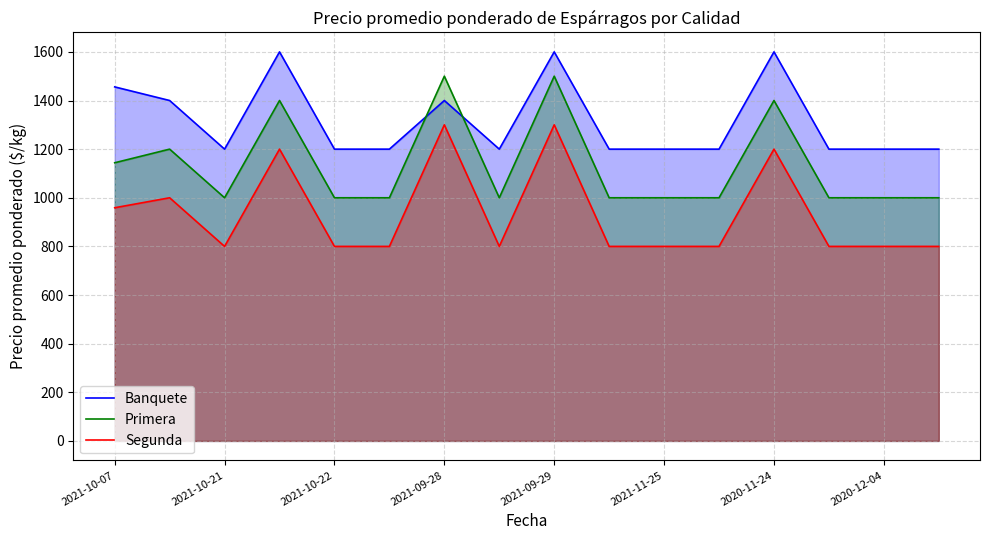

Which series has the largest total across all categories?

Banquete